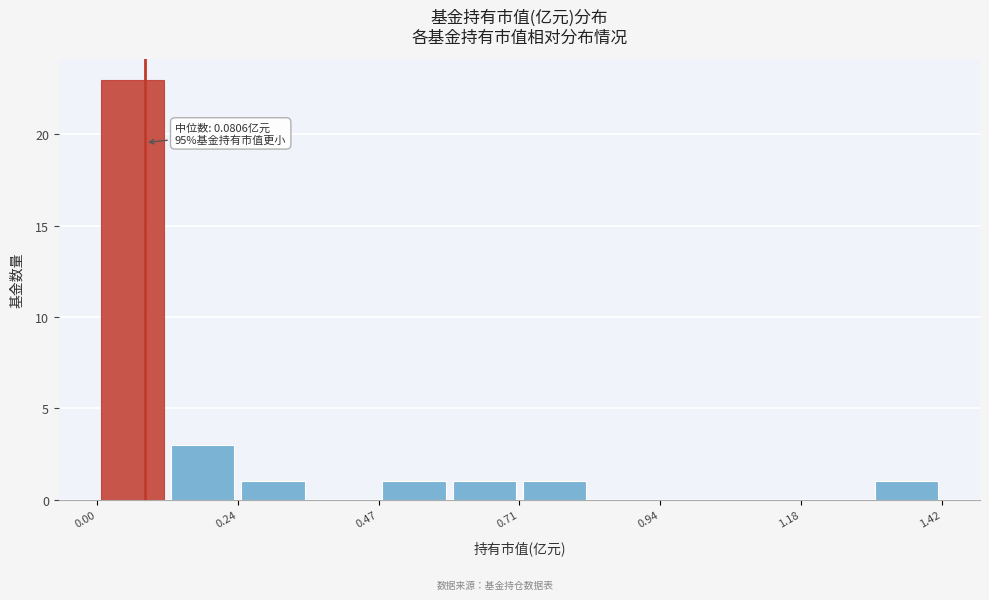

Read against the x-axis, roughly where is the centre of the tallest bar?

0.05